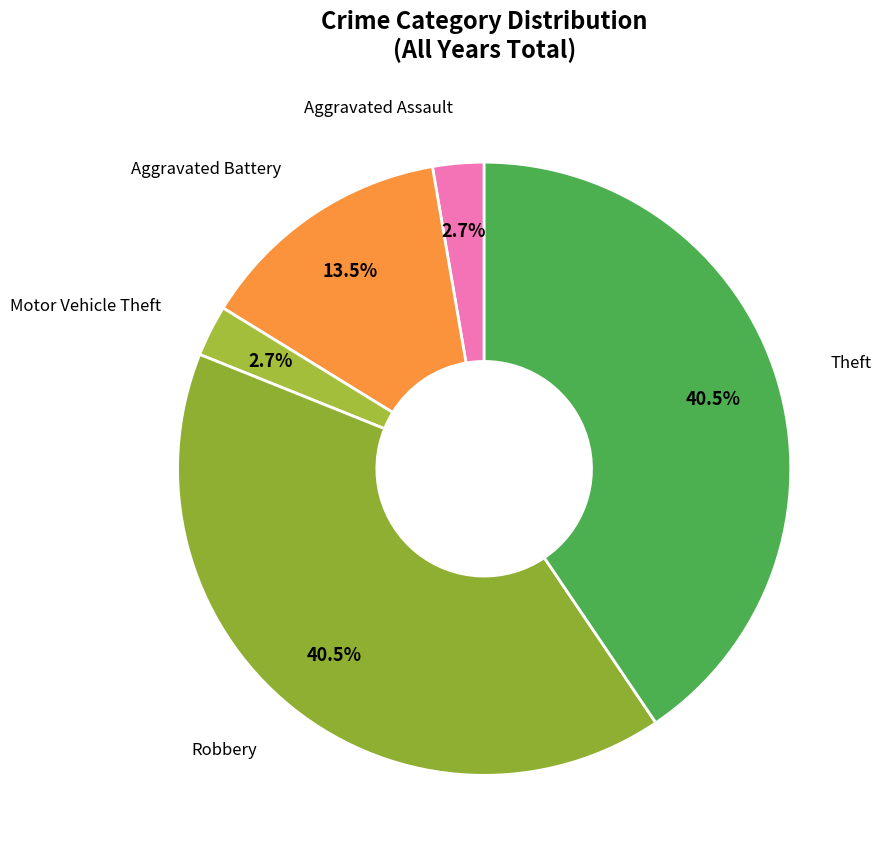

Does any single category account for the majority?

No